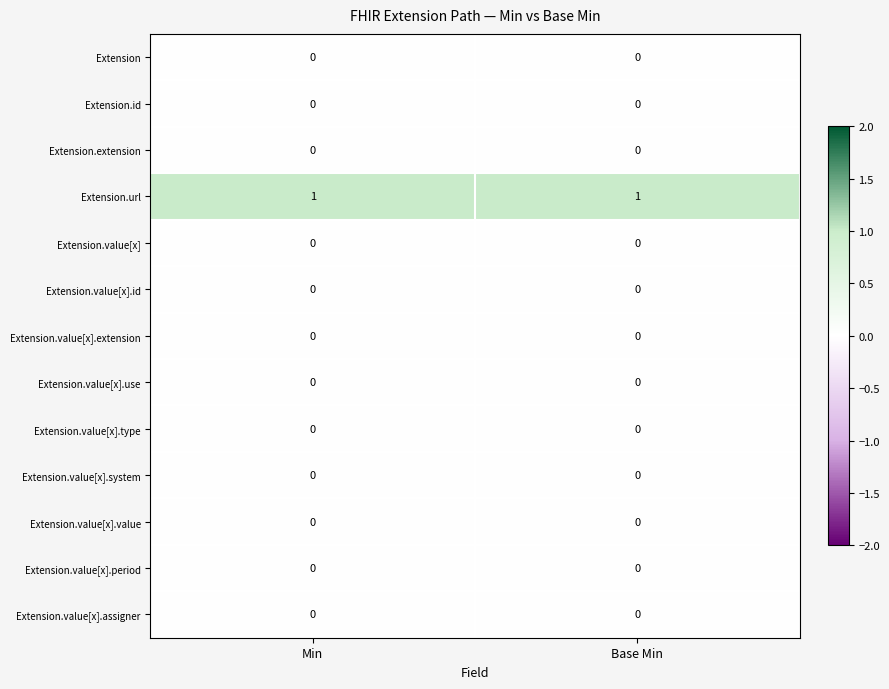

True or false: Extension.value[x].period has a value of 0 at Base Min.

True